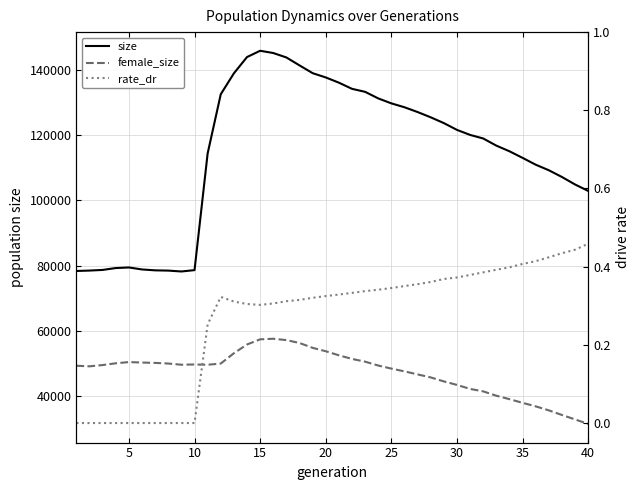

True or false: female_size has more than 1 interior local peaks.

True